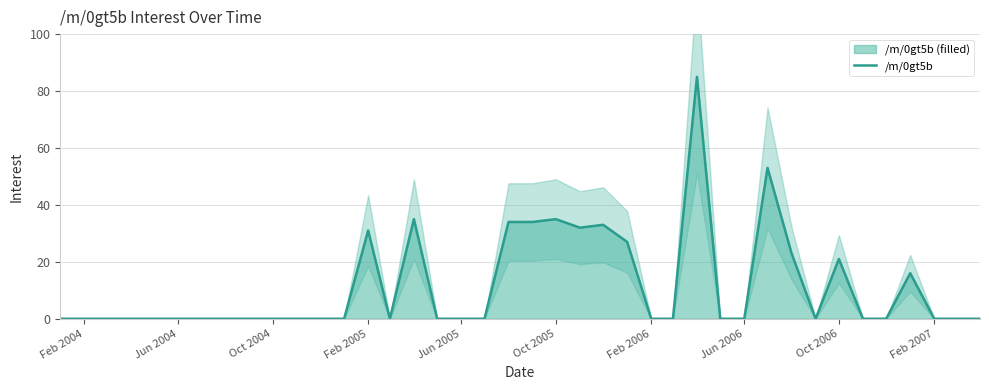

Does the chart have visible grid lines?

Yes